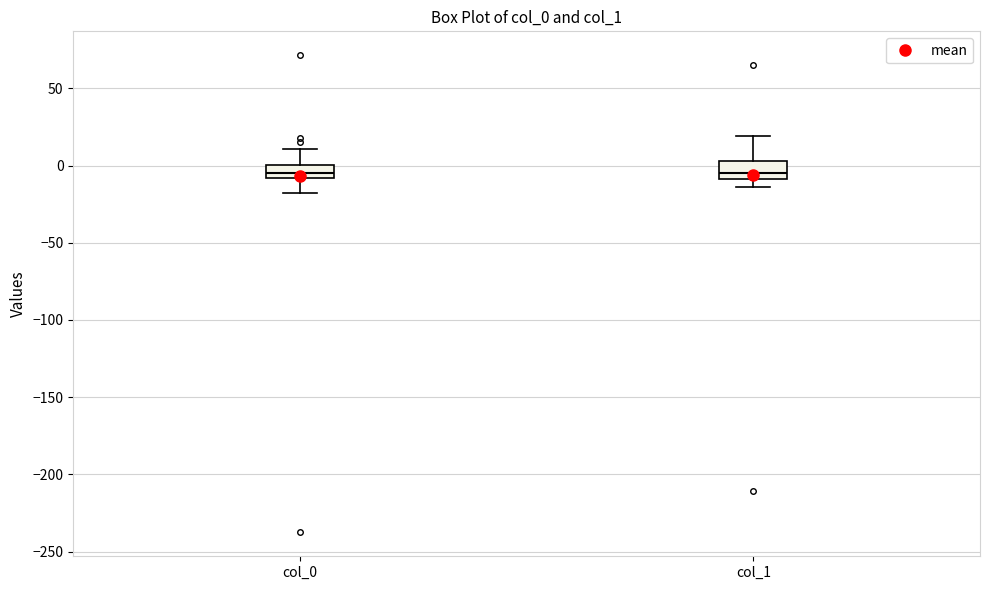

Reading left to right, transcribe this box plot: for each box, give where its median line is, the range the box spans, and where its two whiskers end, as read against the y-axis. The values are not printed on the chart, so give them approximately, as read against the axis.

col_0: median -5, box -10 to 0, whiskers -20 to 10
col_1: median -5, box -10 to 5, whiskers -15 to 20